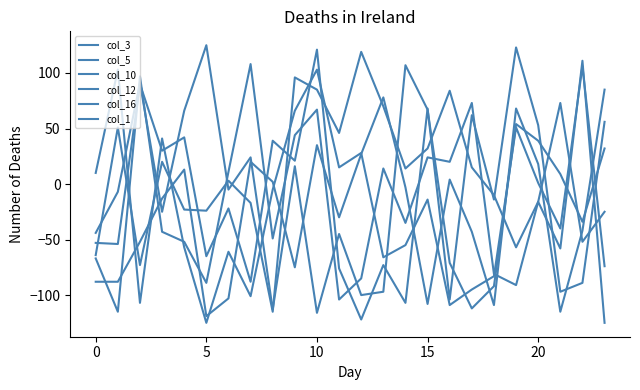

How many lines are shown in the chart?

6